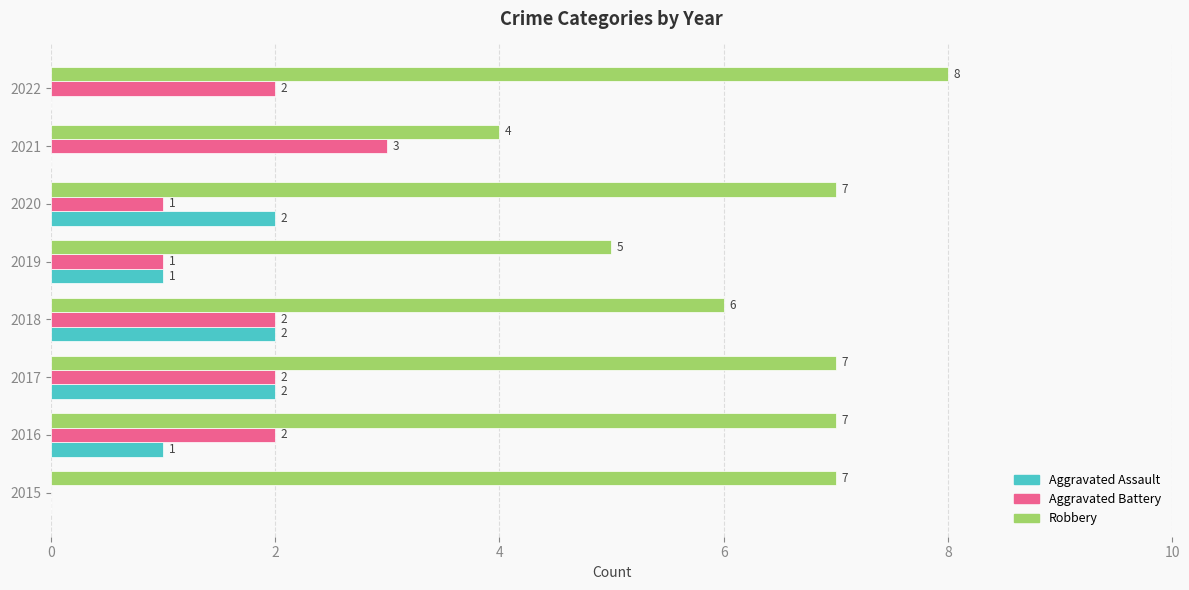

What are all the series names shown in the legend?

Aggravated Assault, Aggravated Battery, Robbery